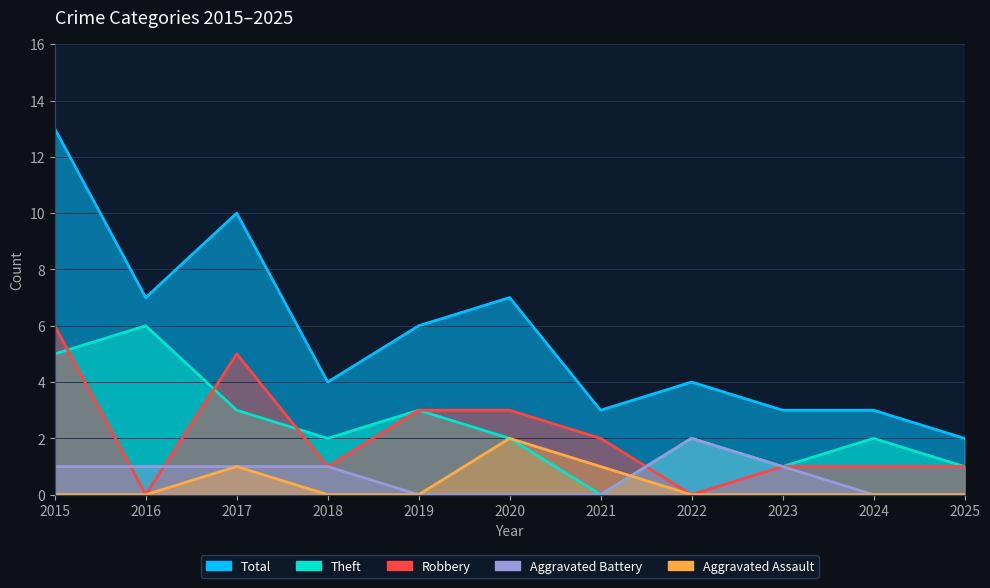

How many values in Aggravated Assault are above zero?

3